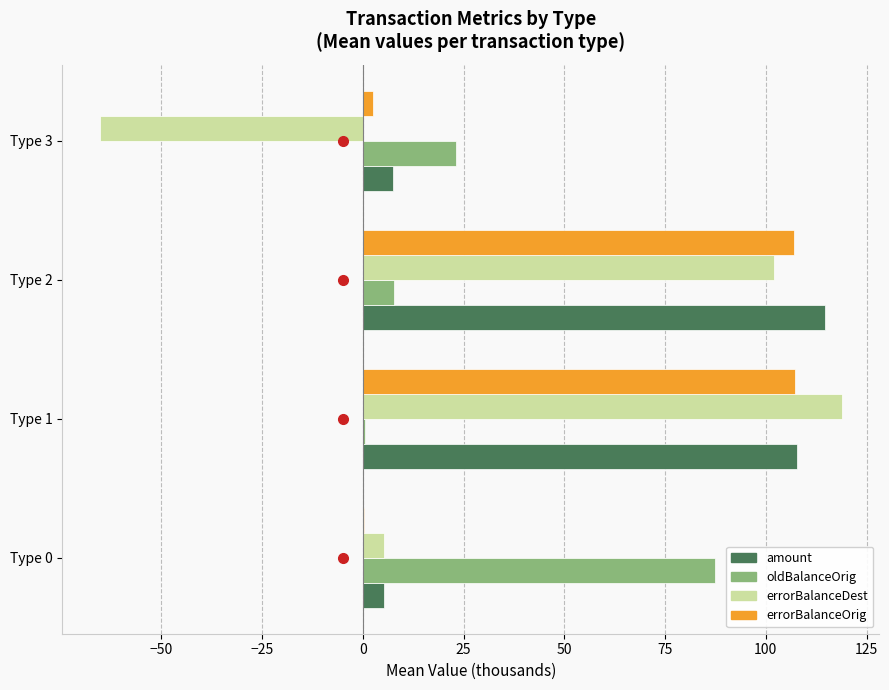

Which series has the widest spread of values?

errorBalanceDest